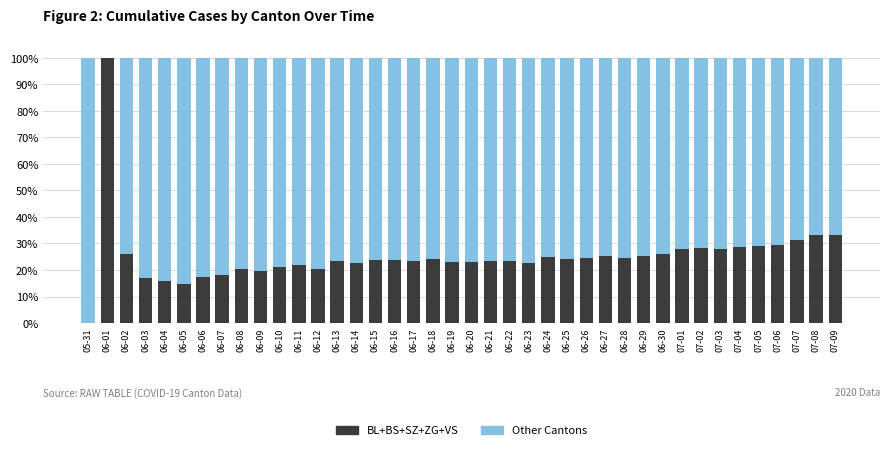

True or false: BL+BS+SZ+ZG+VS has a value of 46.9 at 07-05.

False